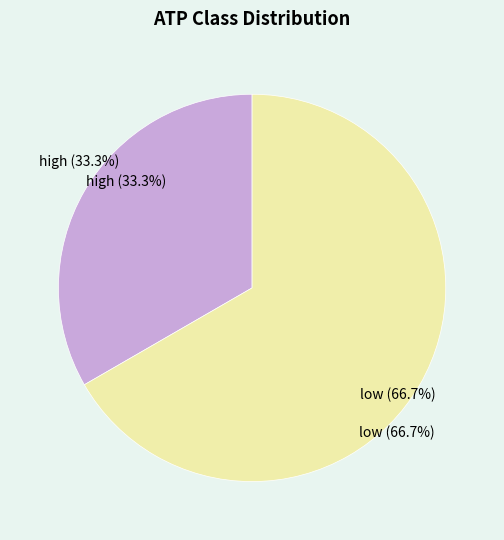

To the nearest percent, what percentage of the pie is high?

33%